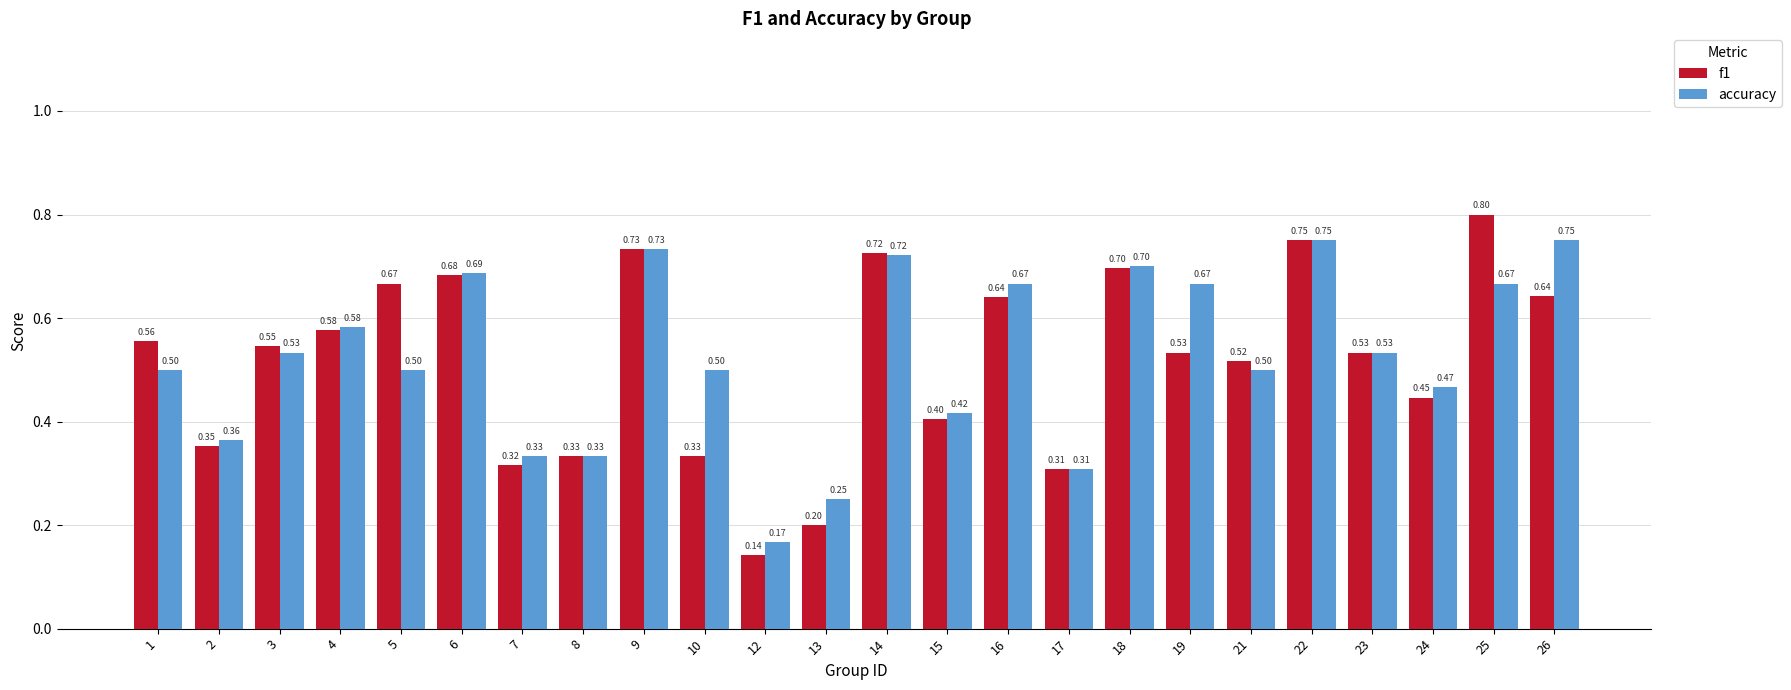

What is the difference between the maximum and minimum values in the f1 series?

0.7